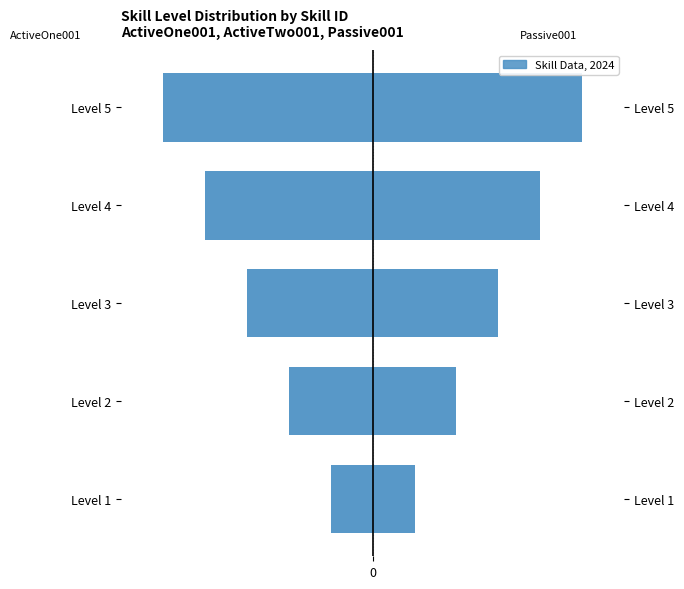

At how many categories does at least one series exceed 2?

3